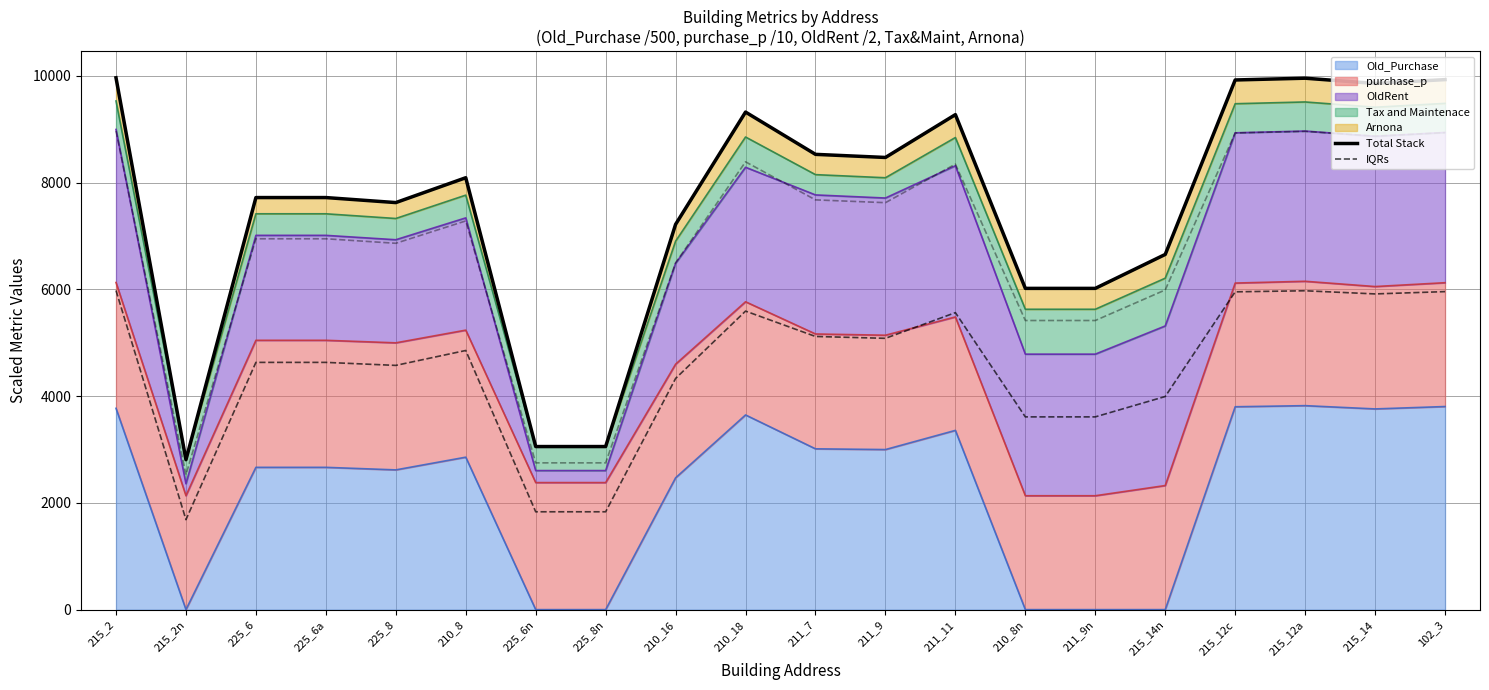

True or false: Total Stack and IQRs intersect in this chart.

False